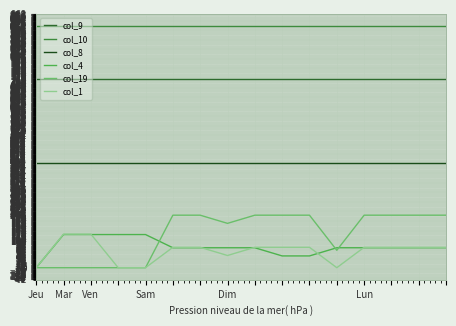

True or false: col_9 has more than 1 interior local peaks.

False